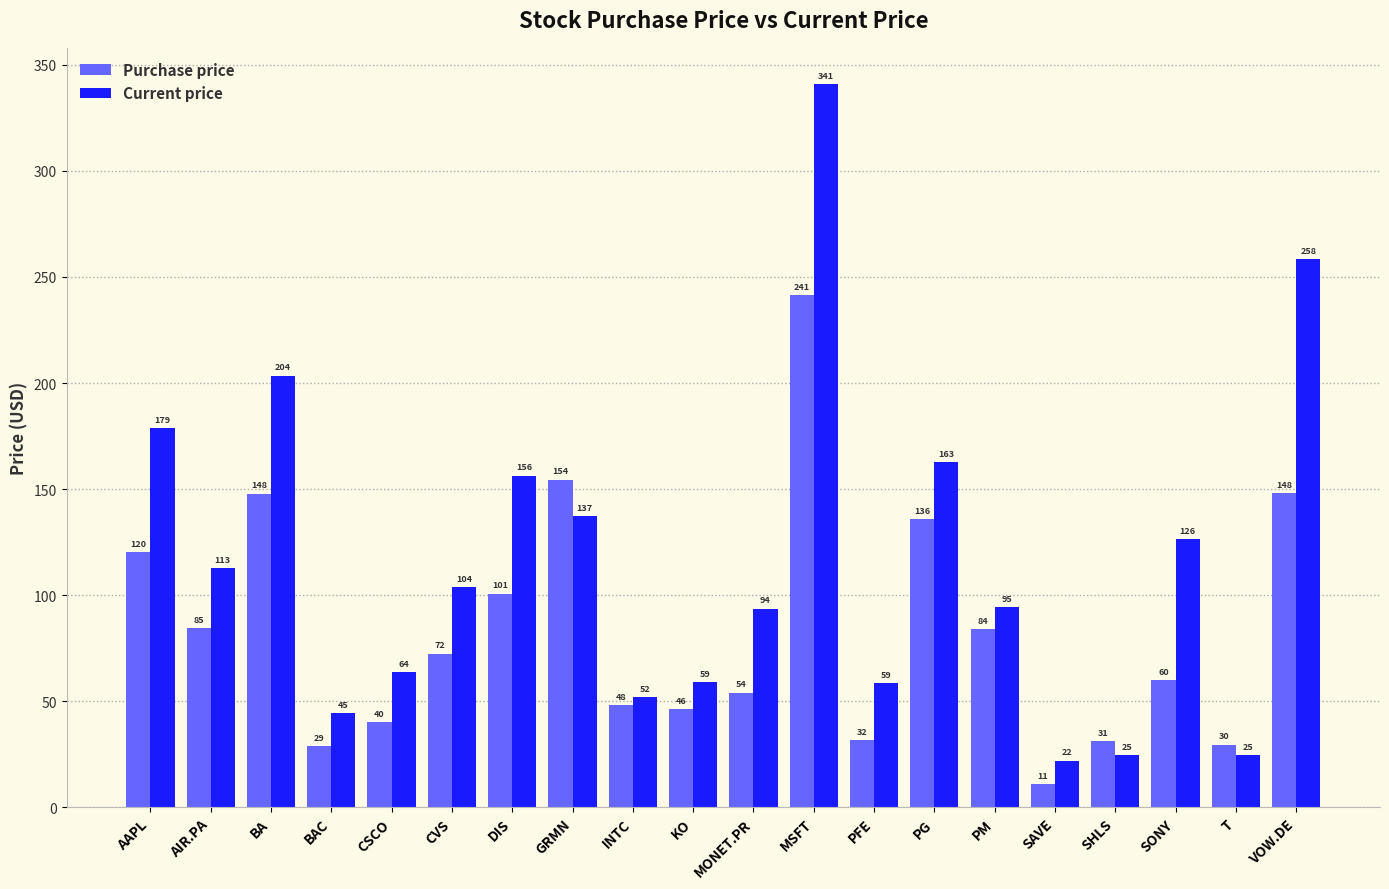

Which series has the largest total across all categories?

Current price